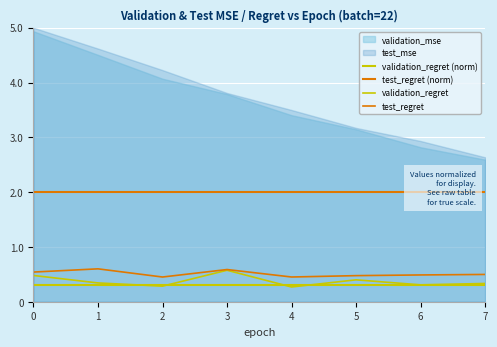

The validation_regret series shows 0.3 at 3. True or false?

False